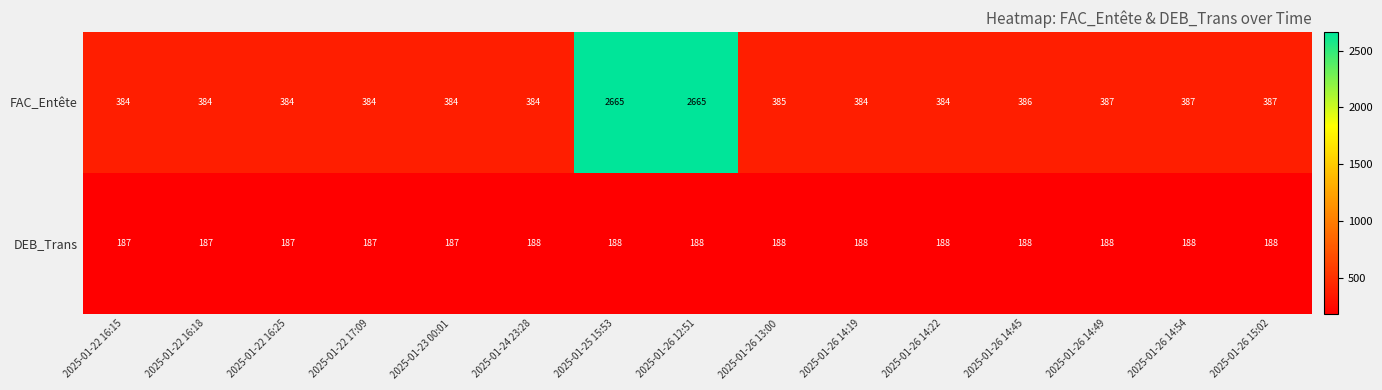

At how many categories does at least one series exceed 871?

2